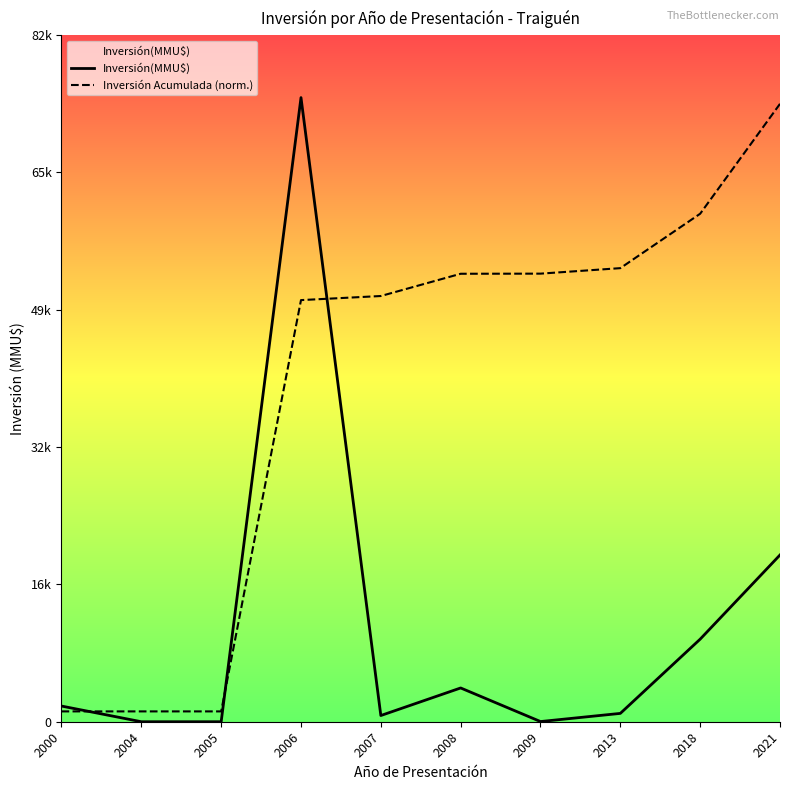

How many interior local valleys does the Inversión(MMU$) series have?

2